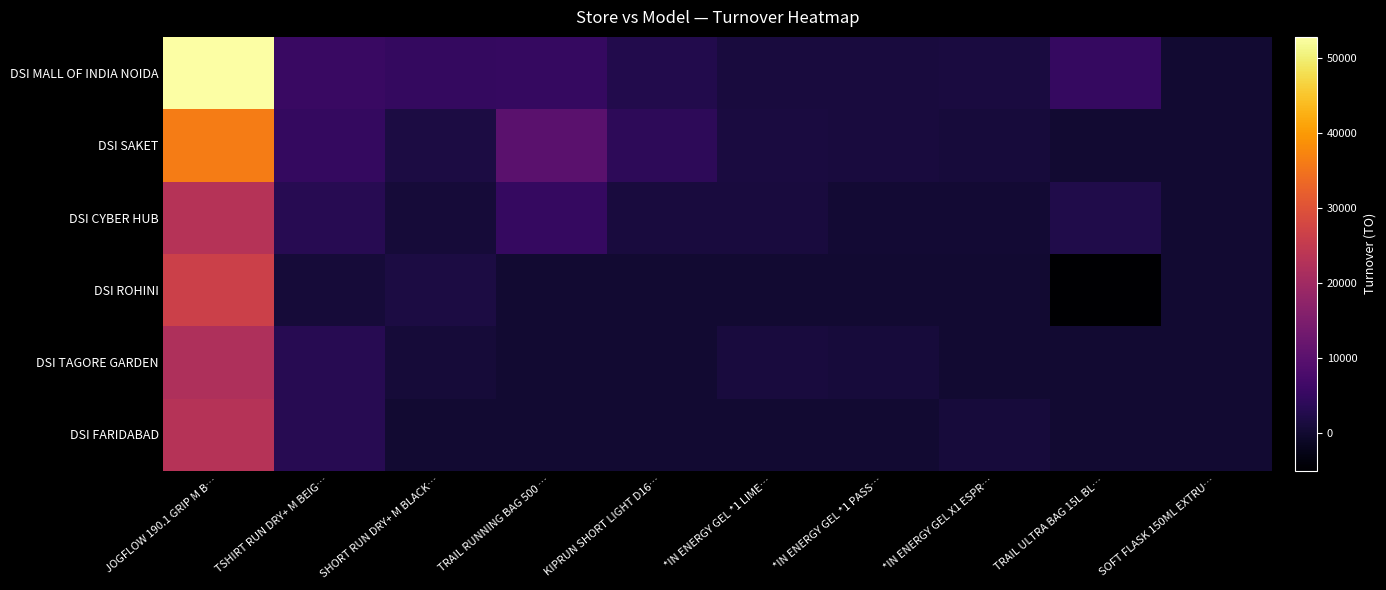

What is the maximum value shown in the chart?

52772.2